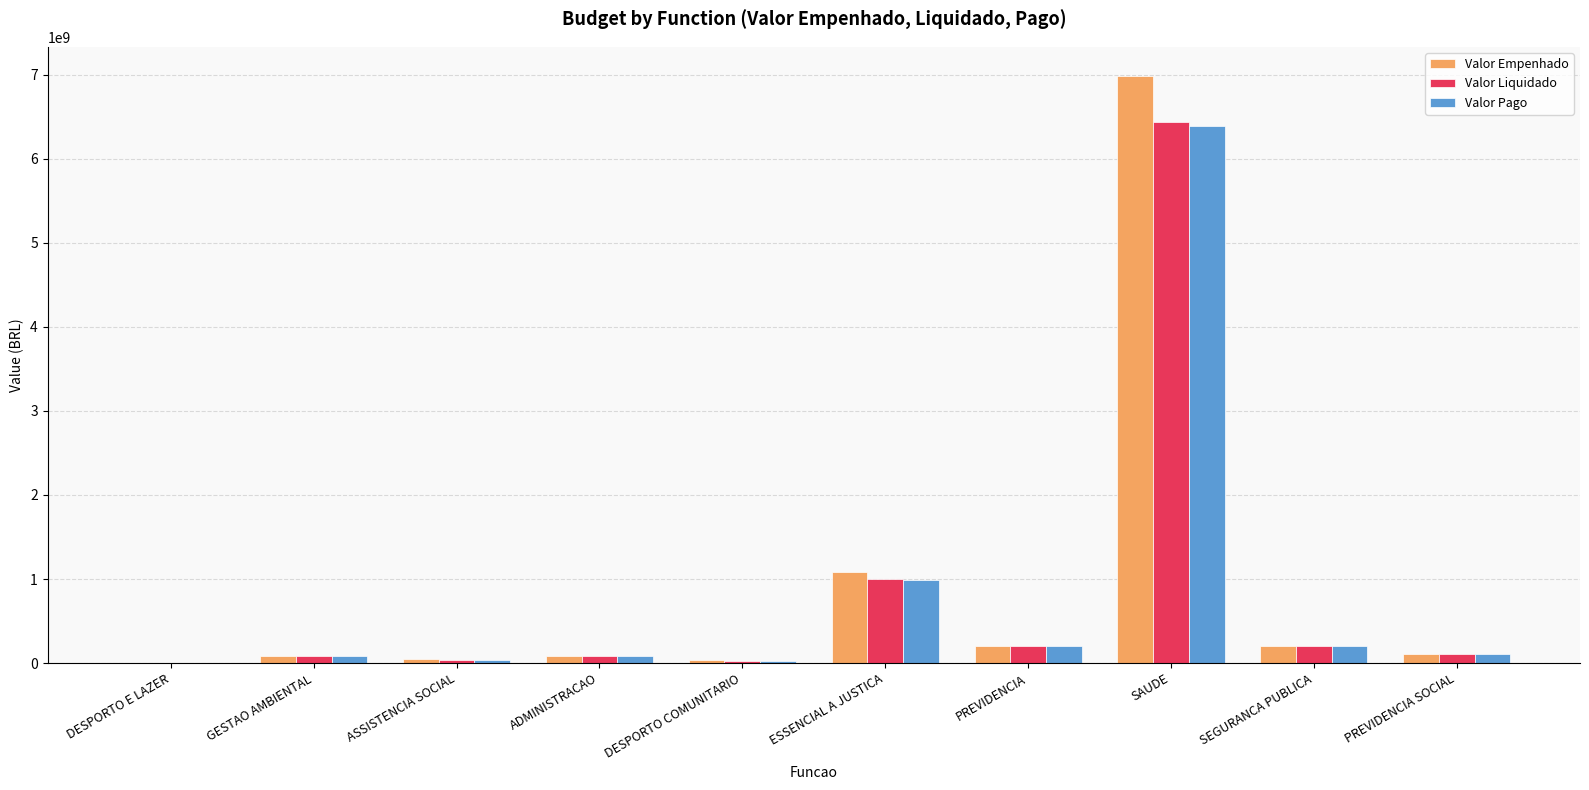

What value does the Valor Empenhado series have at SAUDE?

6984819096.8